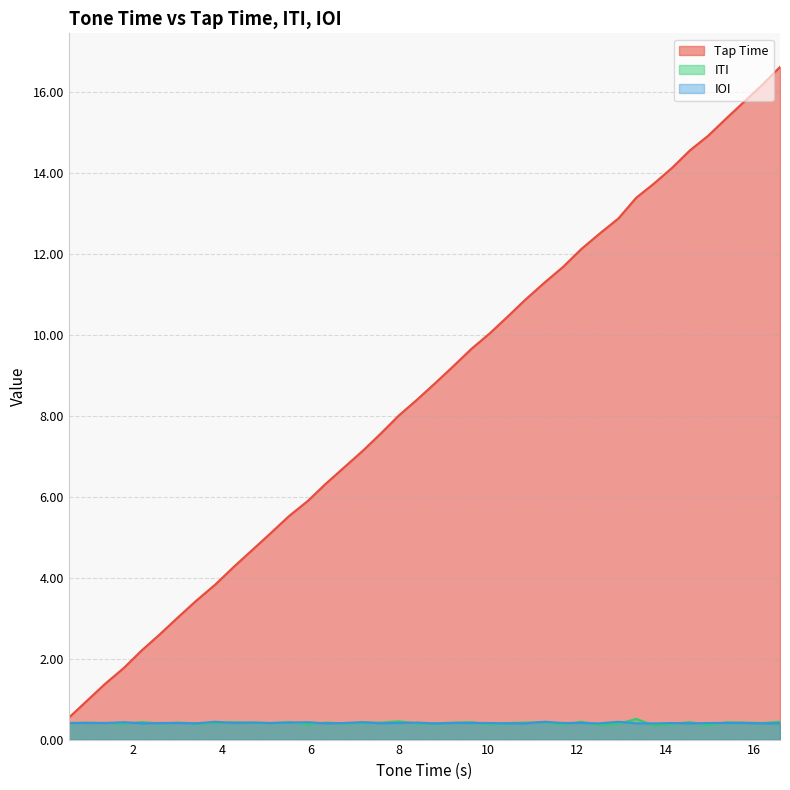

What is the maximum value for Tap Time?

16.6